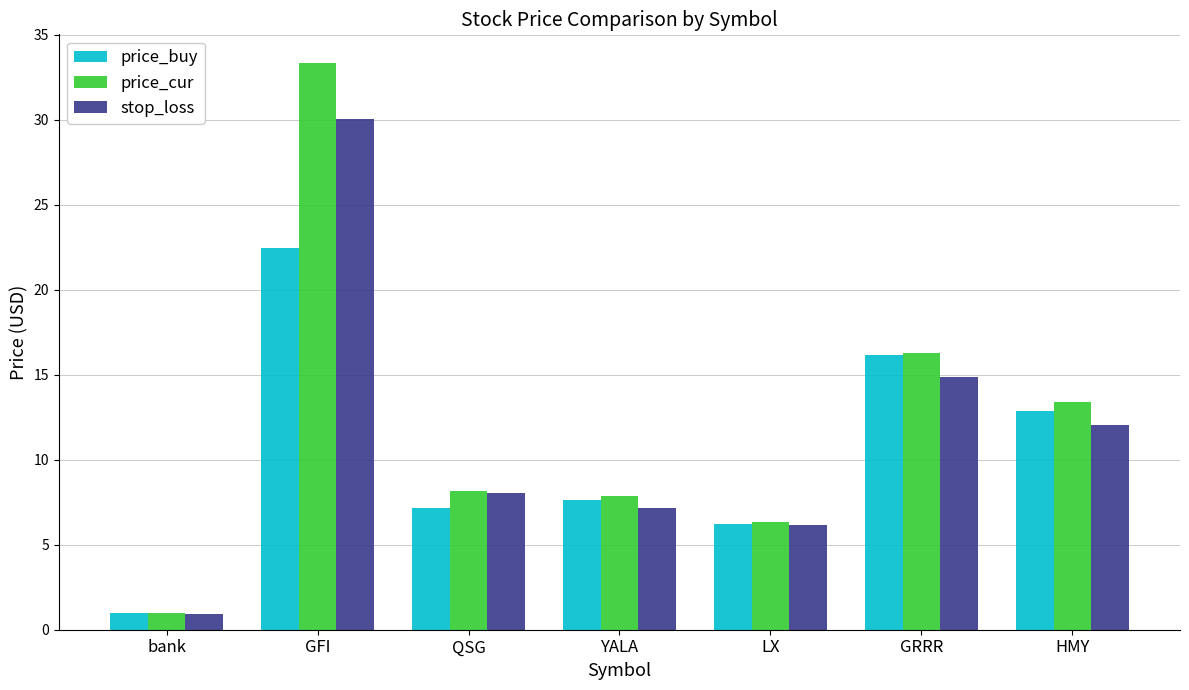

Is the value of stop_loss at GRRR greater than the value of price_cur at YALA?

Yes